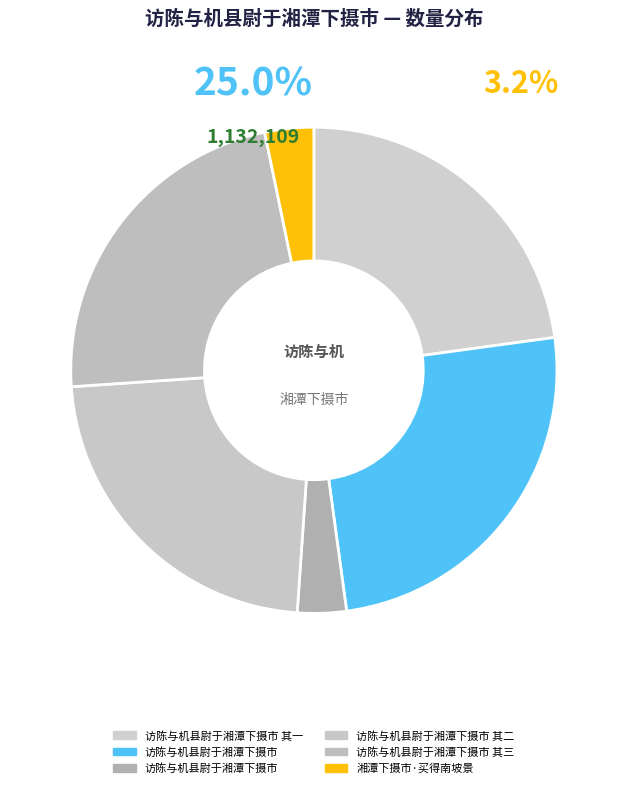

Is there any slice that represents more than half of the pie?

No